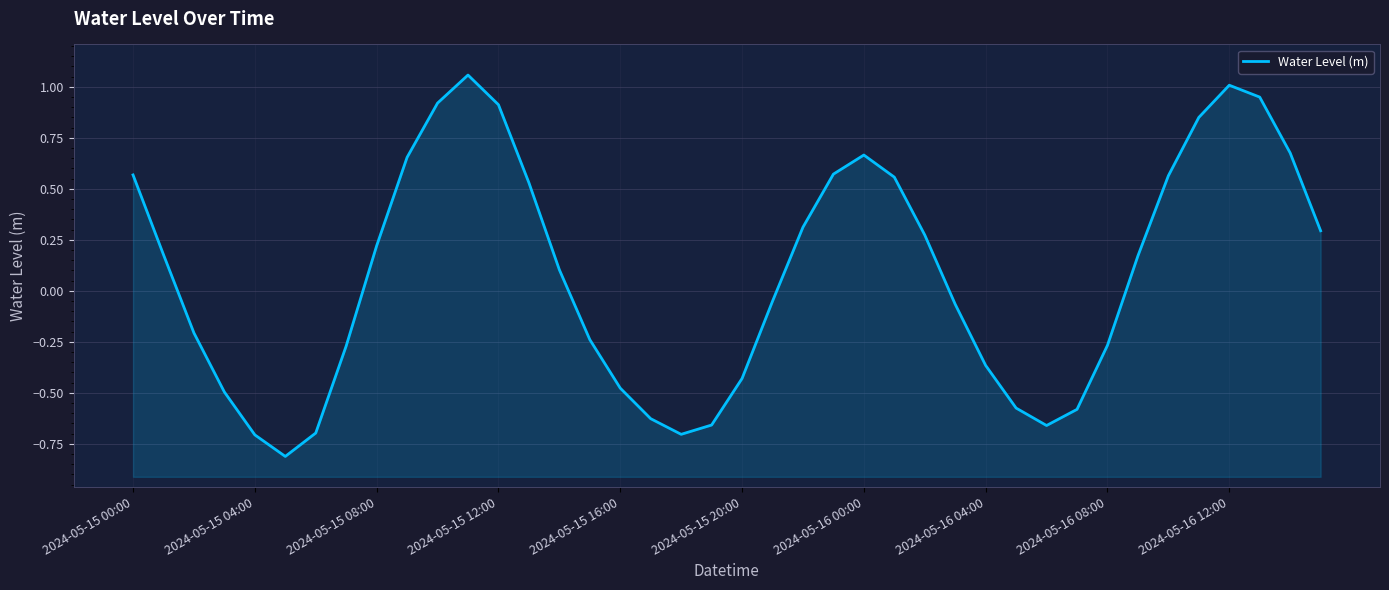

Reading left to right, extract all data points from this chart.

0.6	0.2	-0.2	-0.5	-0.7	-0.8	-0.7	-0.3	0.2	0.7	0.9	1.1	0.9	0.5	0.1	-0.2	-0.5	-0.6	-0.7	-0.7	-0.4	-0.1	0.3	0.6	0.7	0.6	0.3	-0.1	-0.4	-0.6	-0.7	-0.6	-0.3	0.2	0.6	0.8	1.0	0.9	0.7	0.3